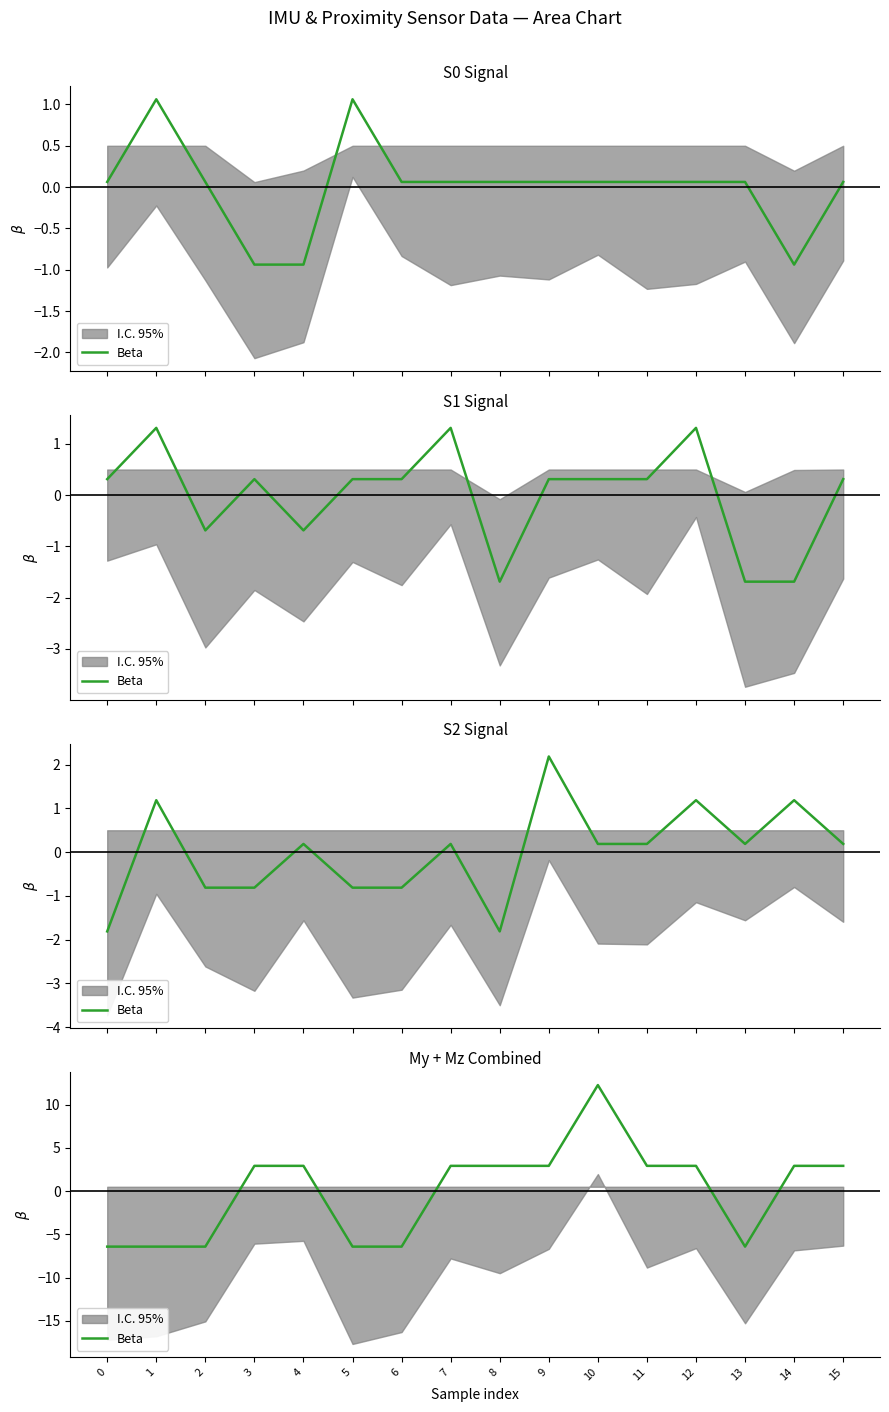

What is the value of the 10th point from the left?

2.9